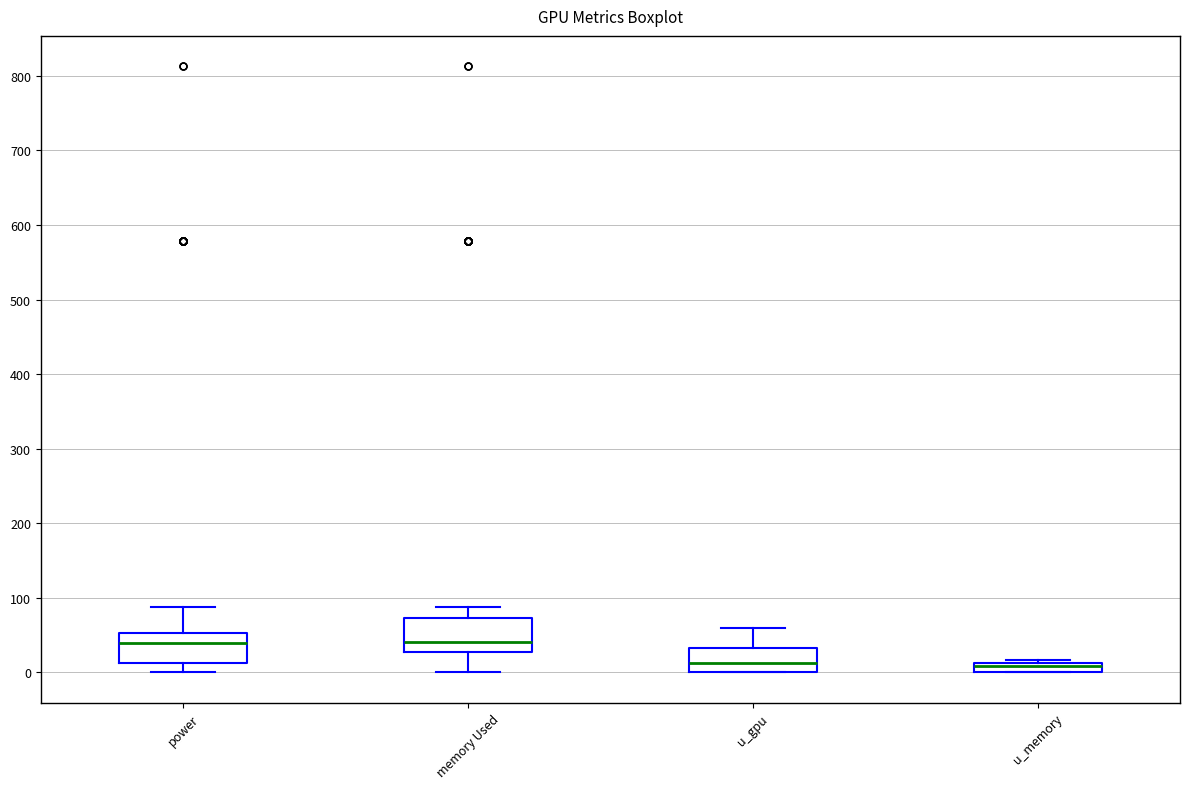

Where is the lower edge of the box for u_memory on the y-axis? The values are not printed on the chart, so give them approximately, as read against the axis.

0